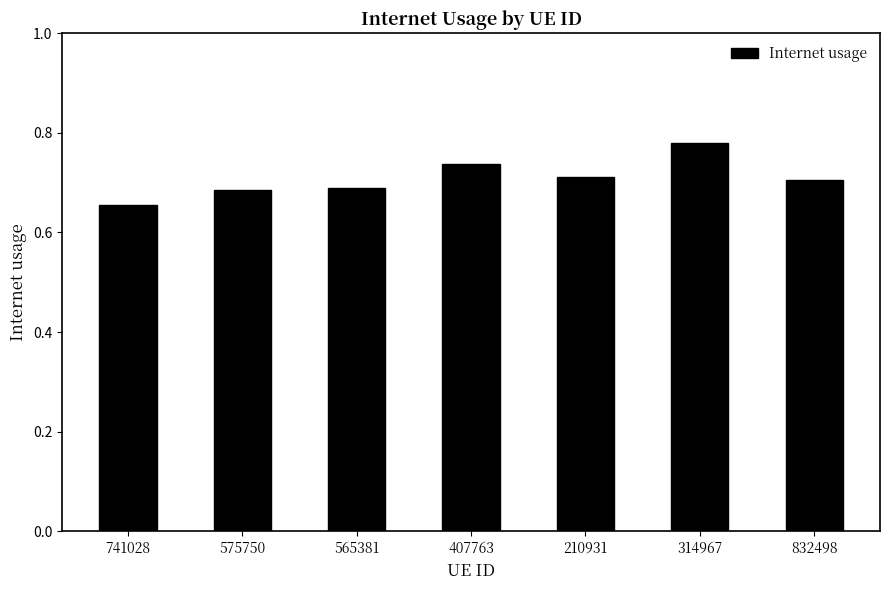

What is the difference between the maximum and second lowest values?

0.1